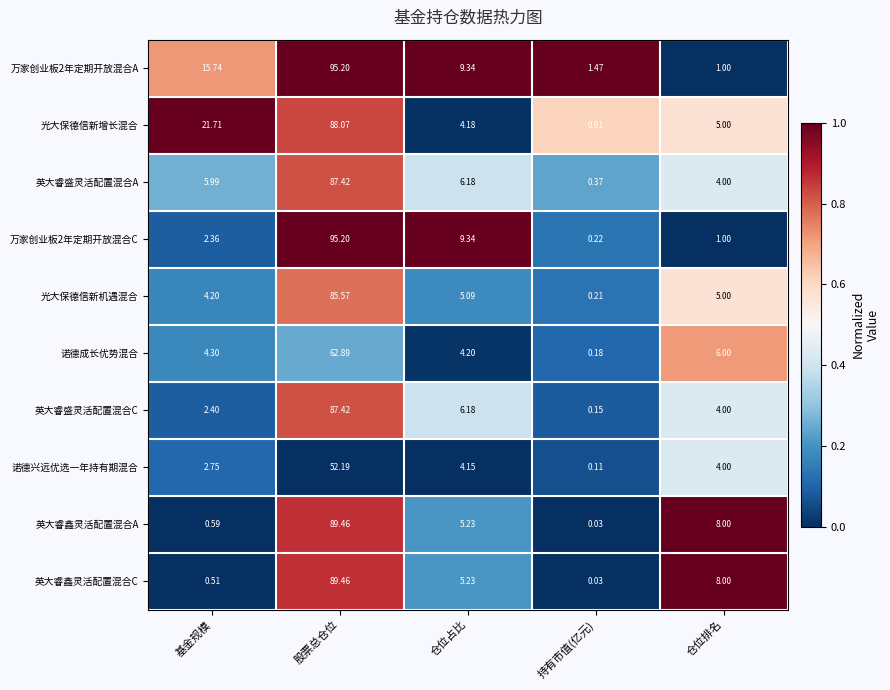

What is the total value across all series at 股票总仓位?

832.9